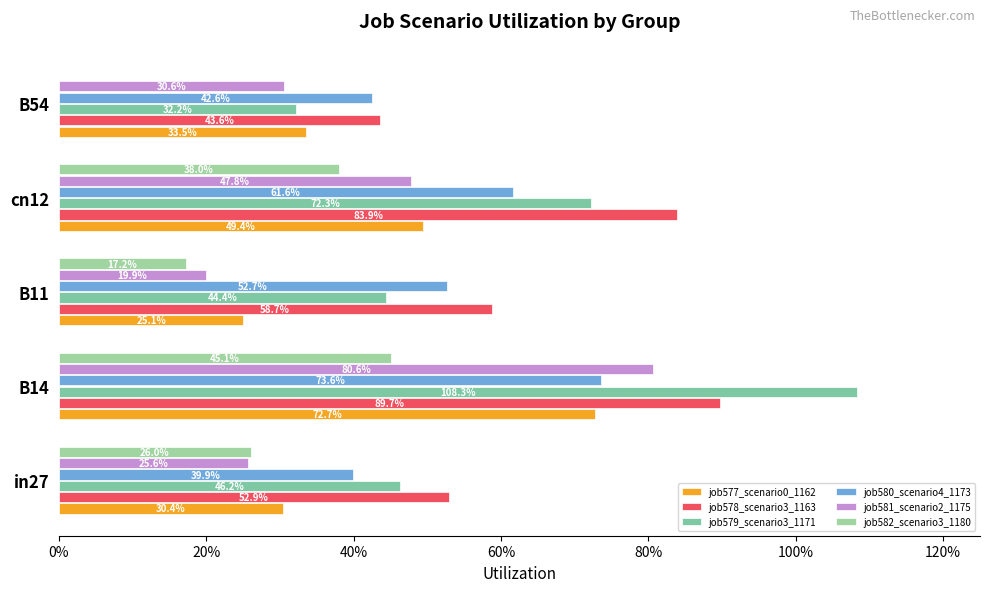

Which series has the widest spread of values?

job579_scenario3_1171